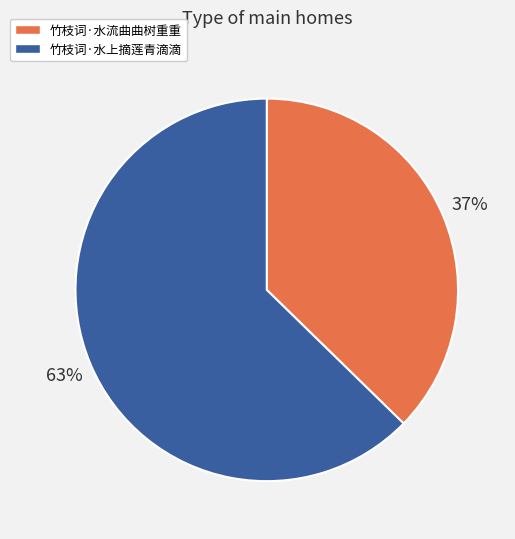

True or false: 竹枝词·水流曲曲树重重 accounts for 26% of the total.

False